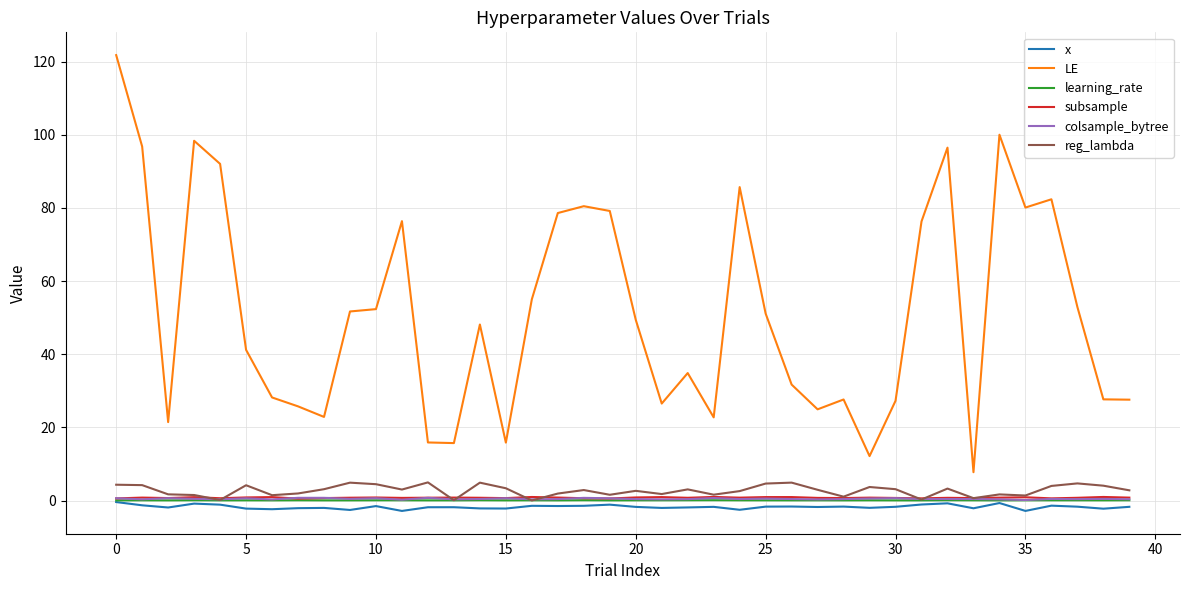

Which series has the largest range (max minus min)?

LE